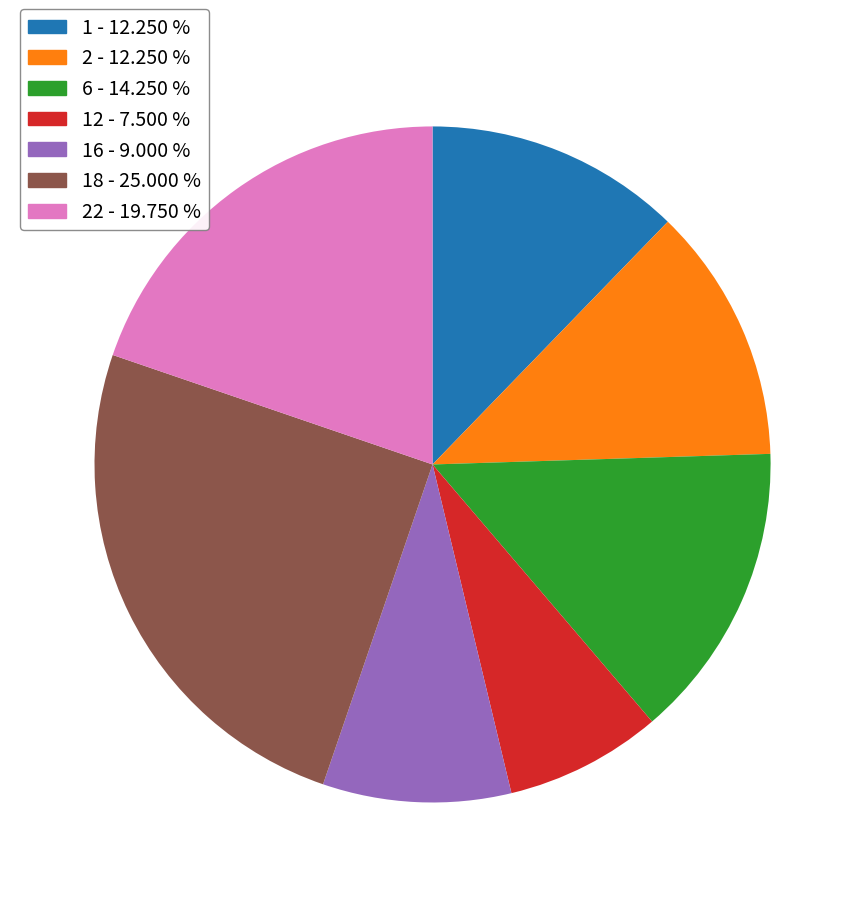

Does any single category account for the majority?

No